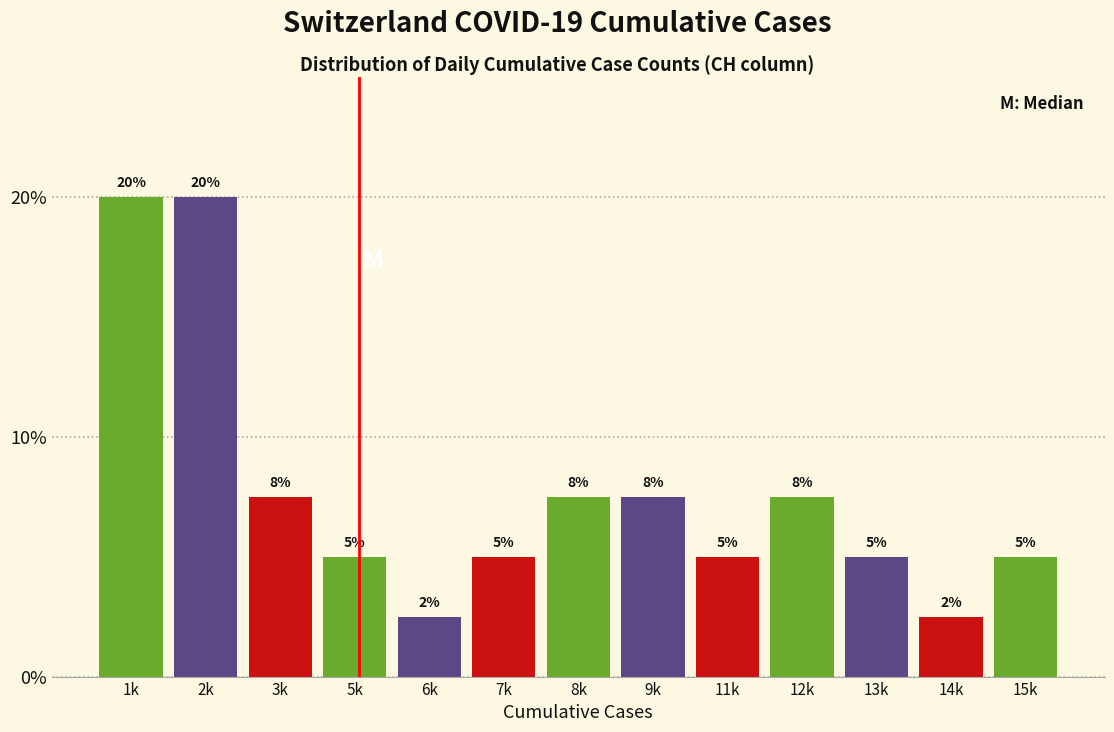

Between 15k and 1k, which is larger?

1k